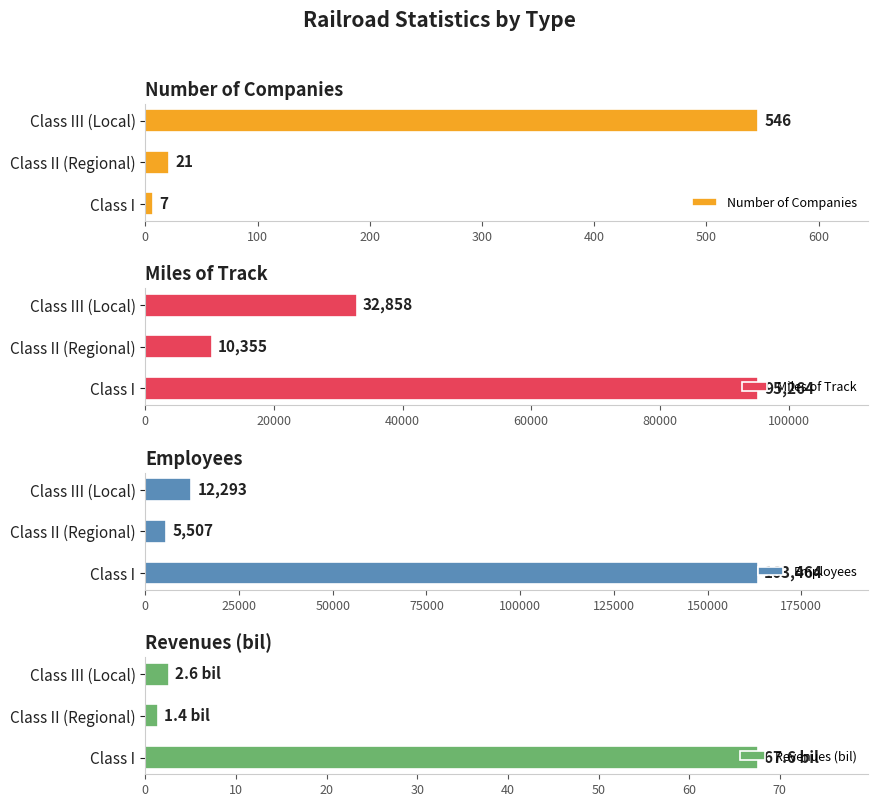

List the labels in order of Employees value, largest first.

Class I, Class III (Local), Class II (Regional)